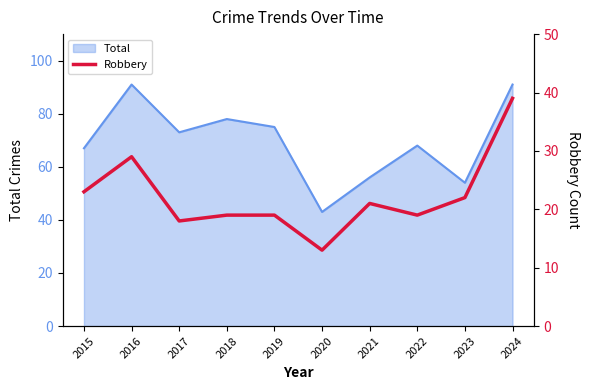

How many values are below 21?

5